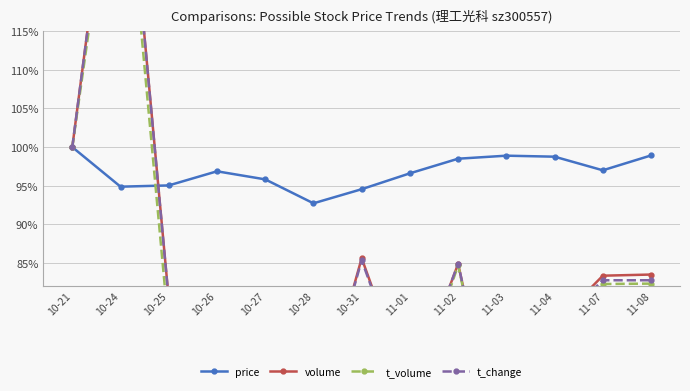

Reading left to right, transcribe all the data shown in this chart.

price: 100.0	94.9	95.0	96.9	95.8	92.7	94.5	96.6	98.5	98.9	98.8	97.0	98.9
volume: 100.0	147.9	80.3	66.8	62.9	63.3	85.6	68.2	84.9	56.3	77.0	83.3	83.5
t_volume: 100.0	144.0	76.4	65.2	61.9	60.2	81.7	66.6	84.7	55.9	76.9	82.3	82.3
t_change: 100.0	147.8	80.2	66.8	62.9	63.4	85.3	68.1	84.9	56.0	76.7	82.8	82.8